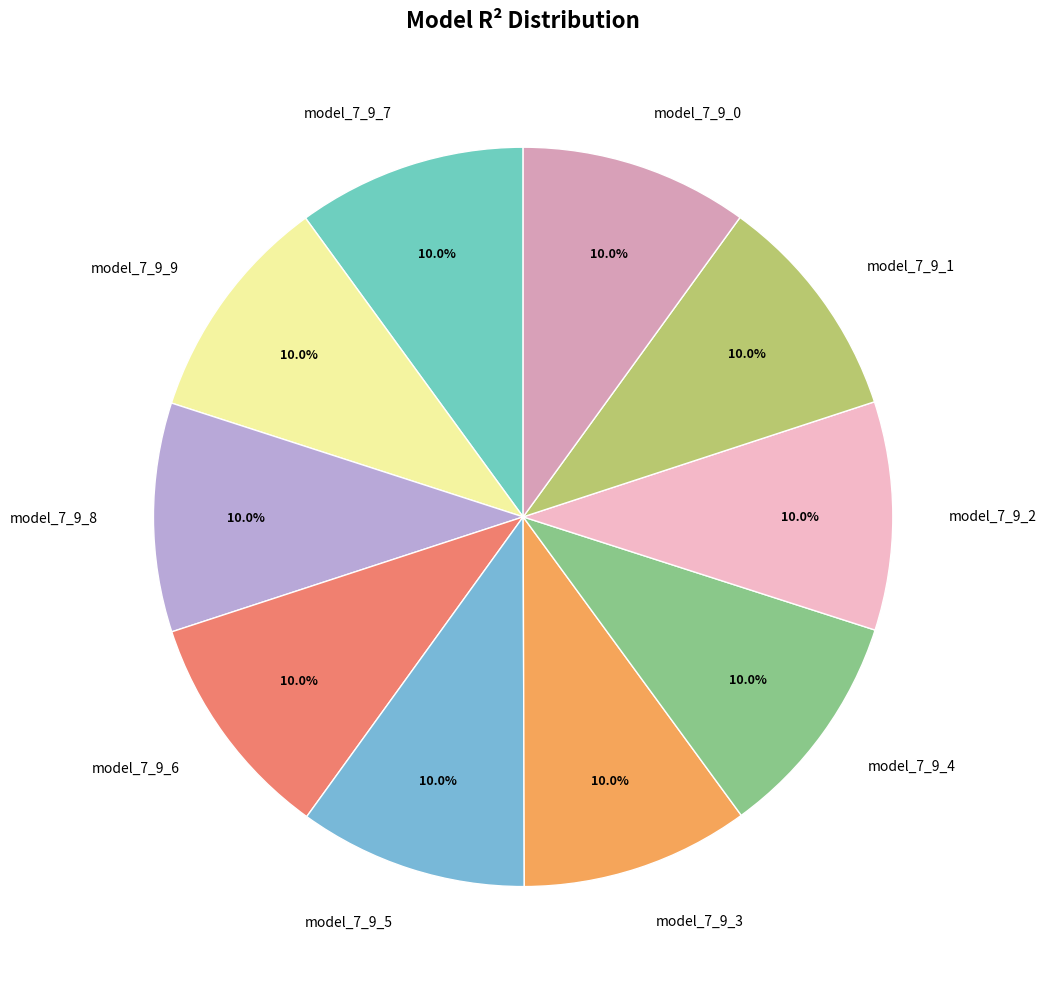

What percentage is NOT represented by model_7_9_6?

90.0%